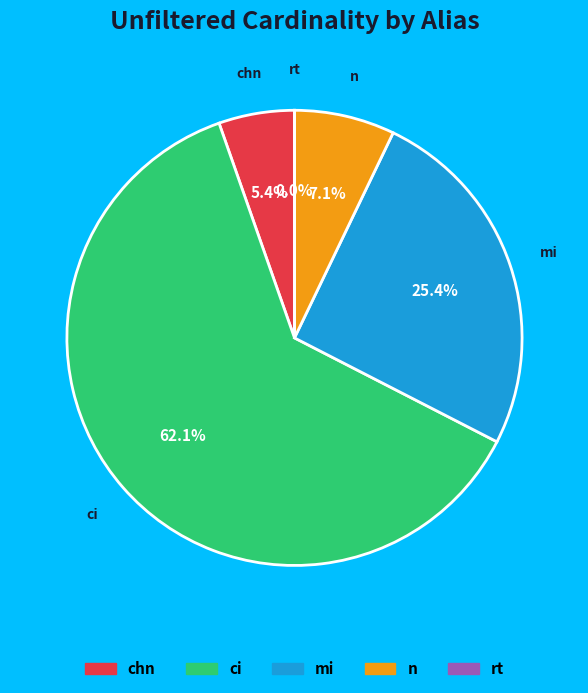

Does ci represent more than half of the total?

Yes